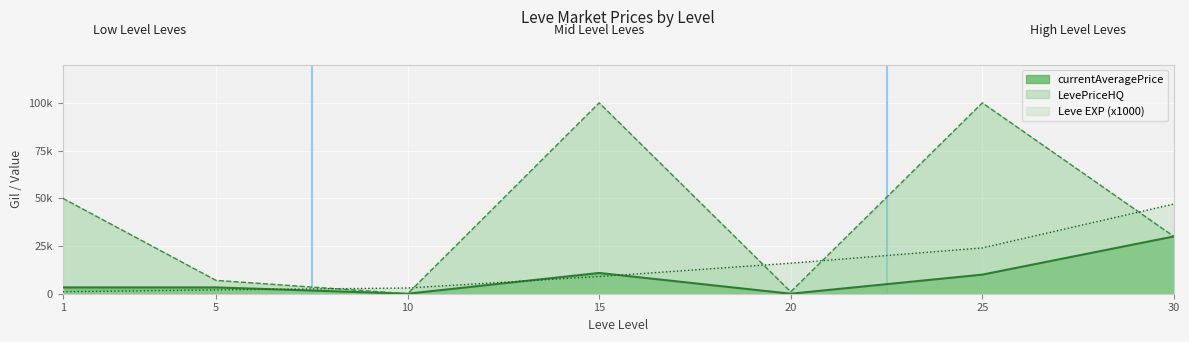

What is the sum of all Leve EXP values?

102000